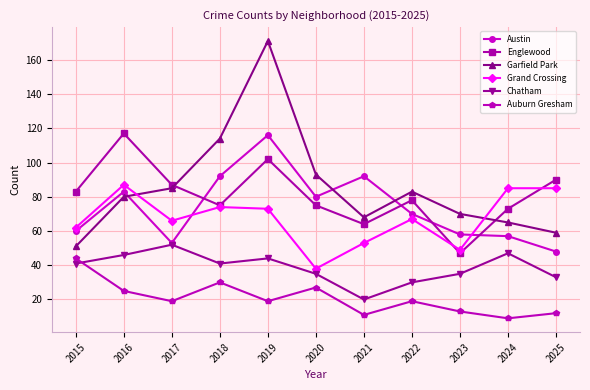

At how many categories does at least one series exceed 29?

11